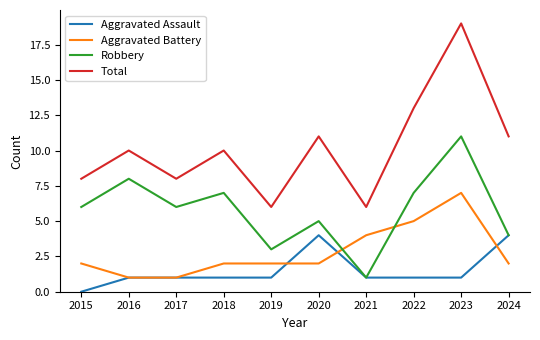

Which label corresponds to the largest value in the chart?

2023